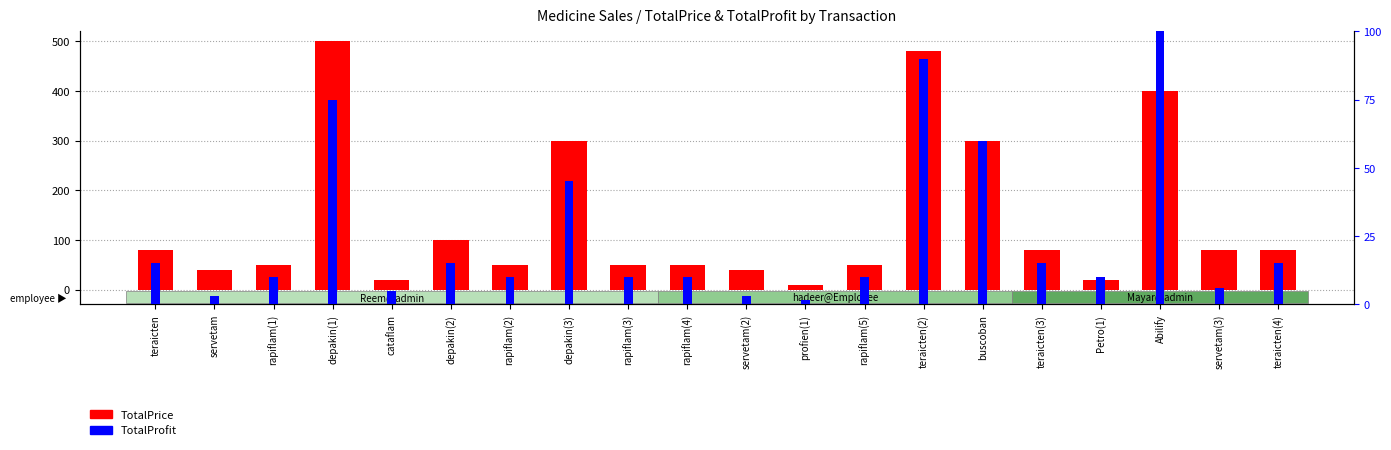

How many groups of bars are there?

20